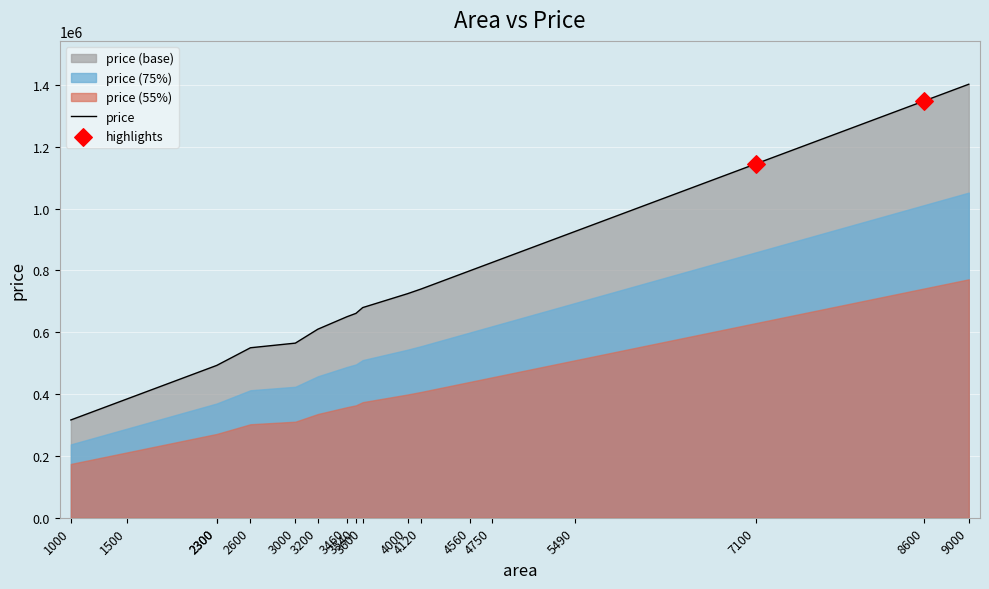

Which has a higher value, 2300 or 8600?

8600